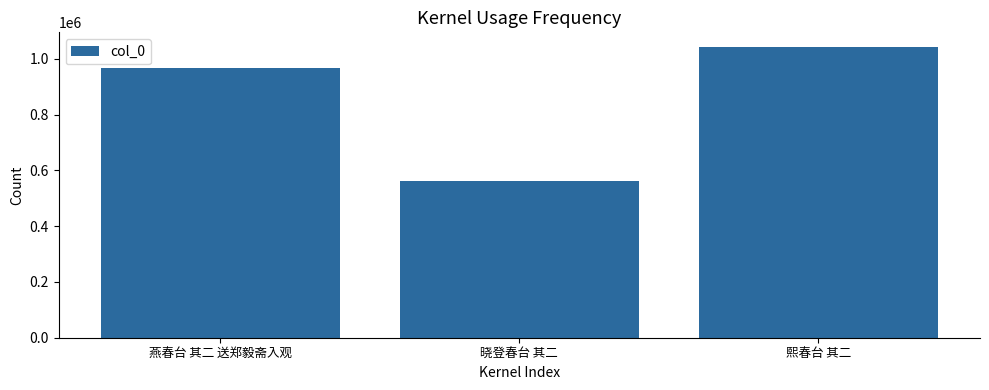

True or false: the data shows 162790 at 晓登春台 其二.

False